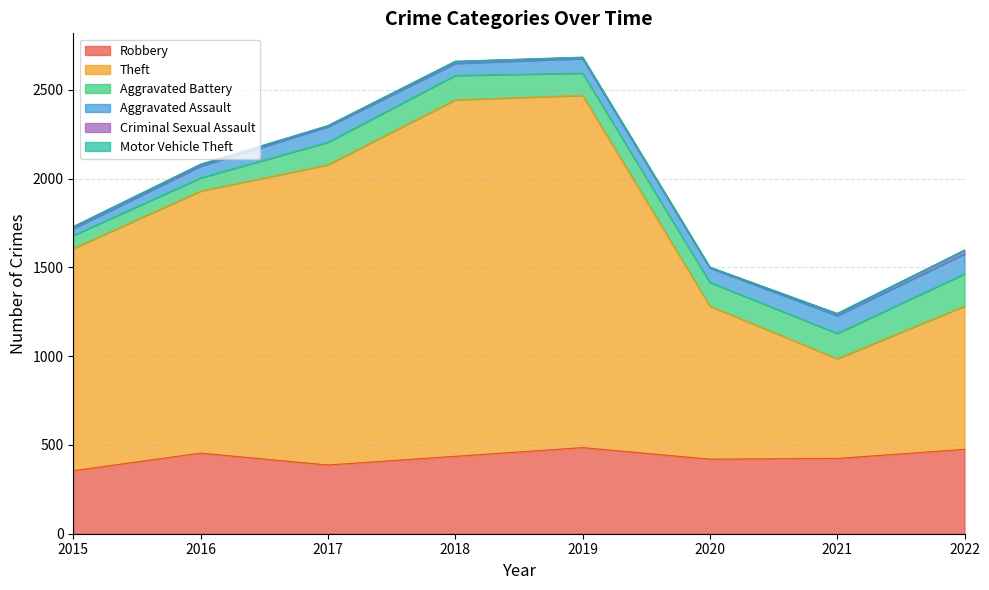

True or false: Criminal Sexual Assault and Robbery intersect in this chart.

False